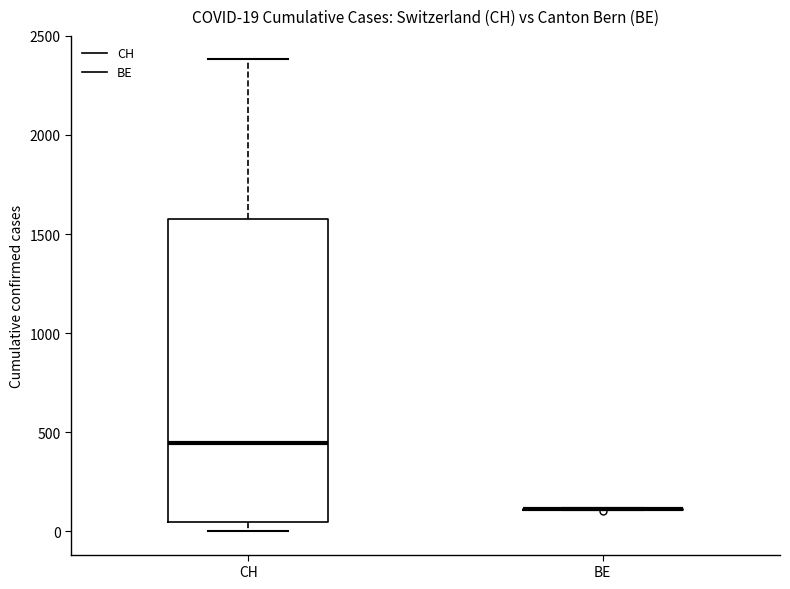

Which box is the tallest, from its lower edge to its upper edge?

CH